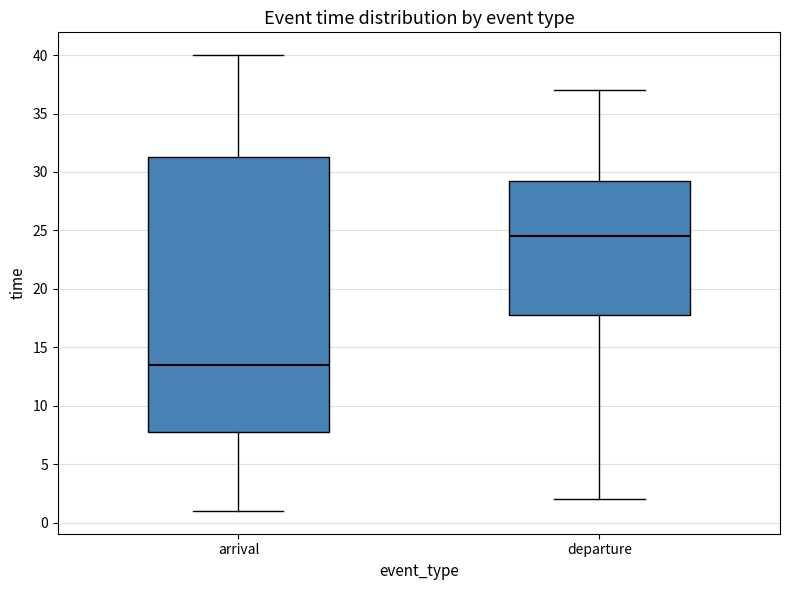

Reading left to right, transcribe this box plot: for each box, give where its median line is, the range the box spans, and where its two whiskers end, as read against the y-axis. The values are not printed on the chart, so give them approximately, as read against the axis.

arrival: median 13.5, box 8.0 to 31.5, whiskers 1.0 to 40.0
departure: median 24.5, box 18.0 to 29.5, whiskers 2.0 to 37.0